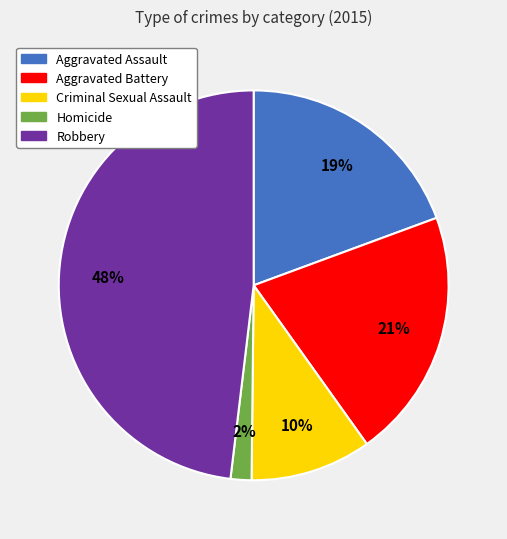

Combined, do Robbery and Aggravated Battery account for over 50%?

Yes